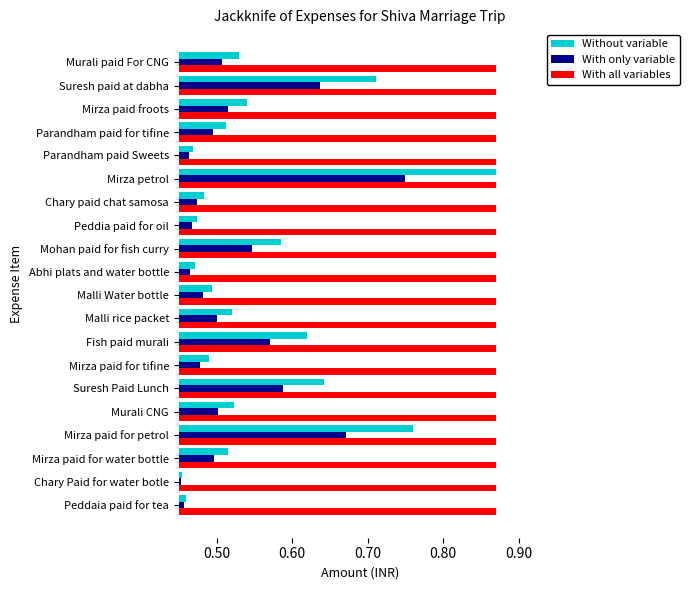

What is the sum of all With only variable values?

10.5